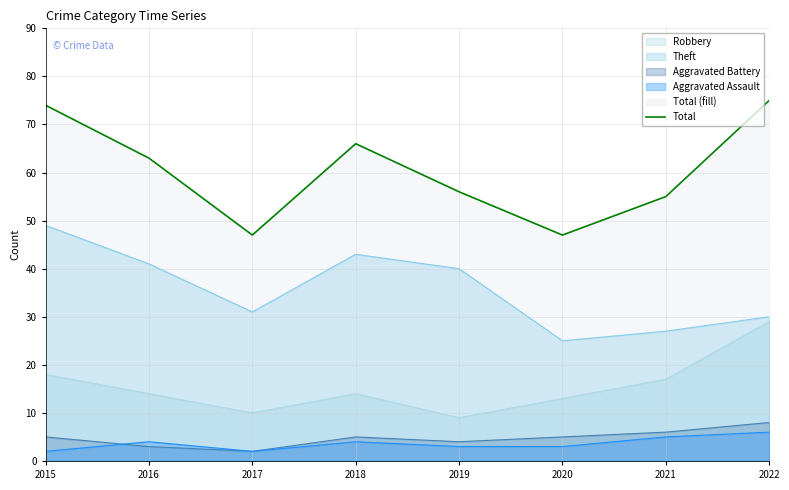

Reading left to right, what are all the values shown in this chart?

2015=74	2016=63	2017=47	2018=66	2019=56	2020=47	2021=55	2022=75